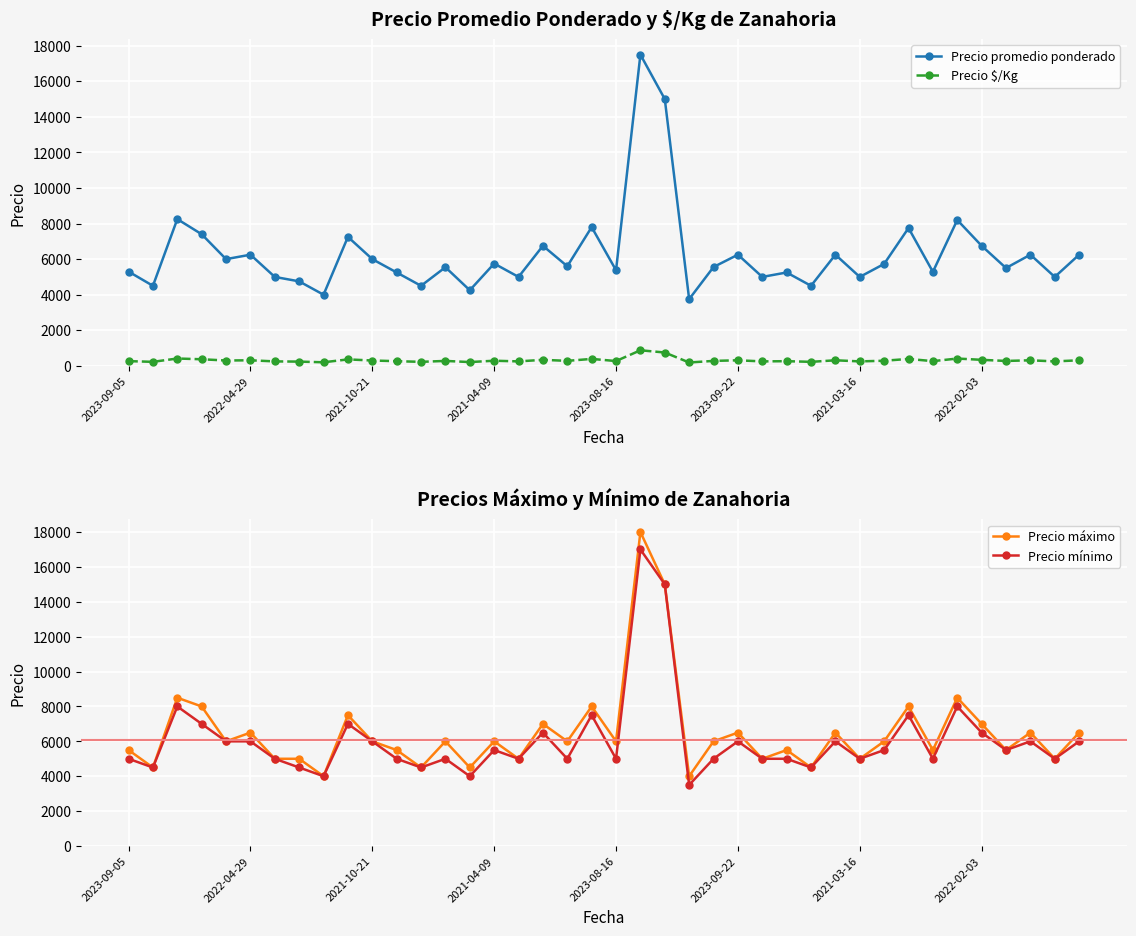

True or false: Precio $/Kg and Precio máximo cross at least once.

False